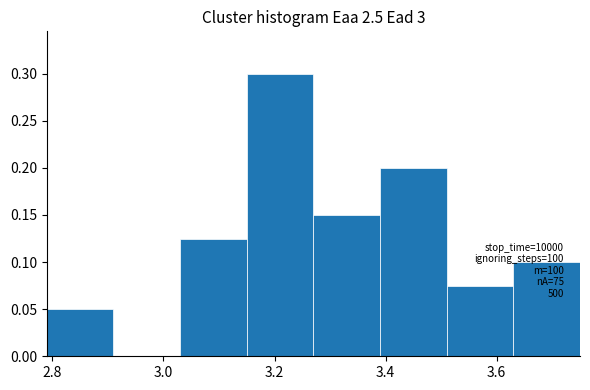

Which range on the x-axis has the tallest bar?

3.15 to 3.27